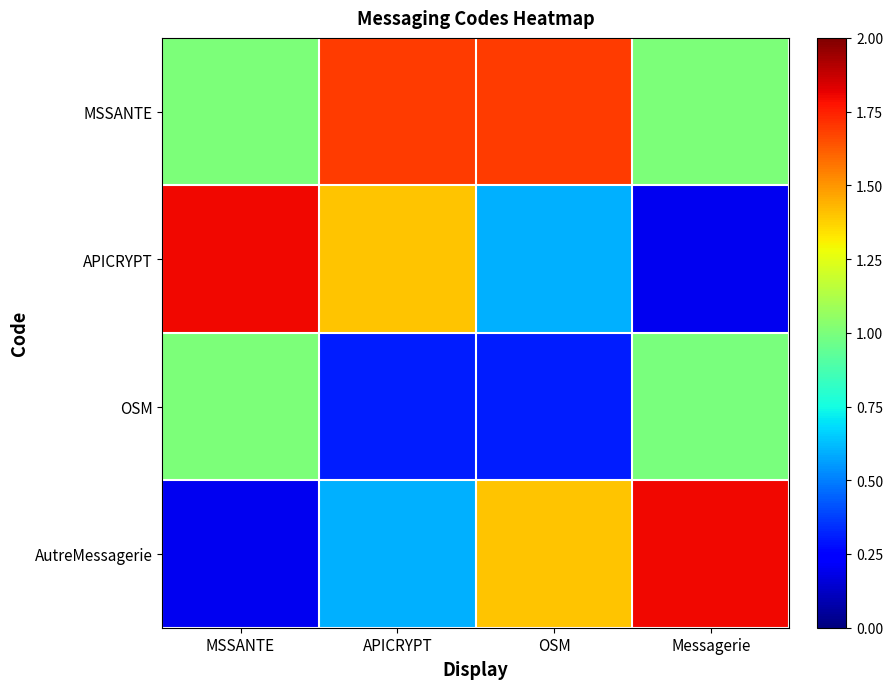

What is the greatest value displayed?

1.8